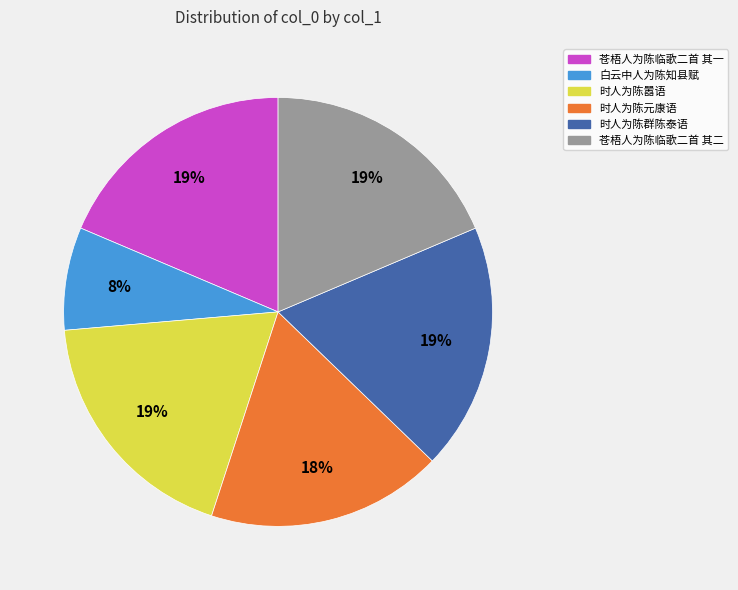

How many segments does this pie chart have?

6